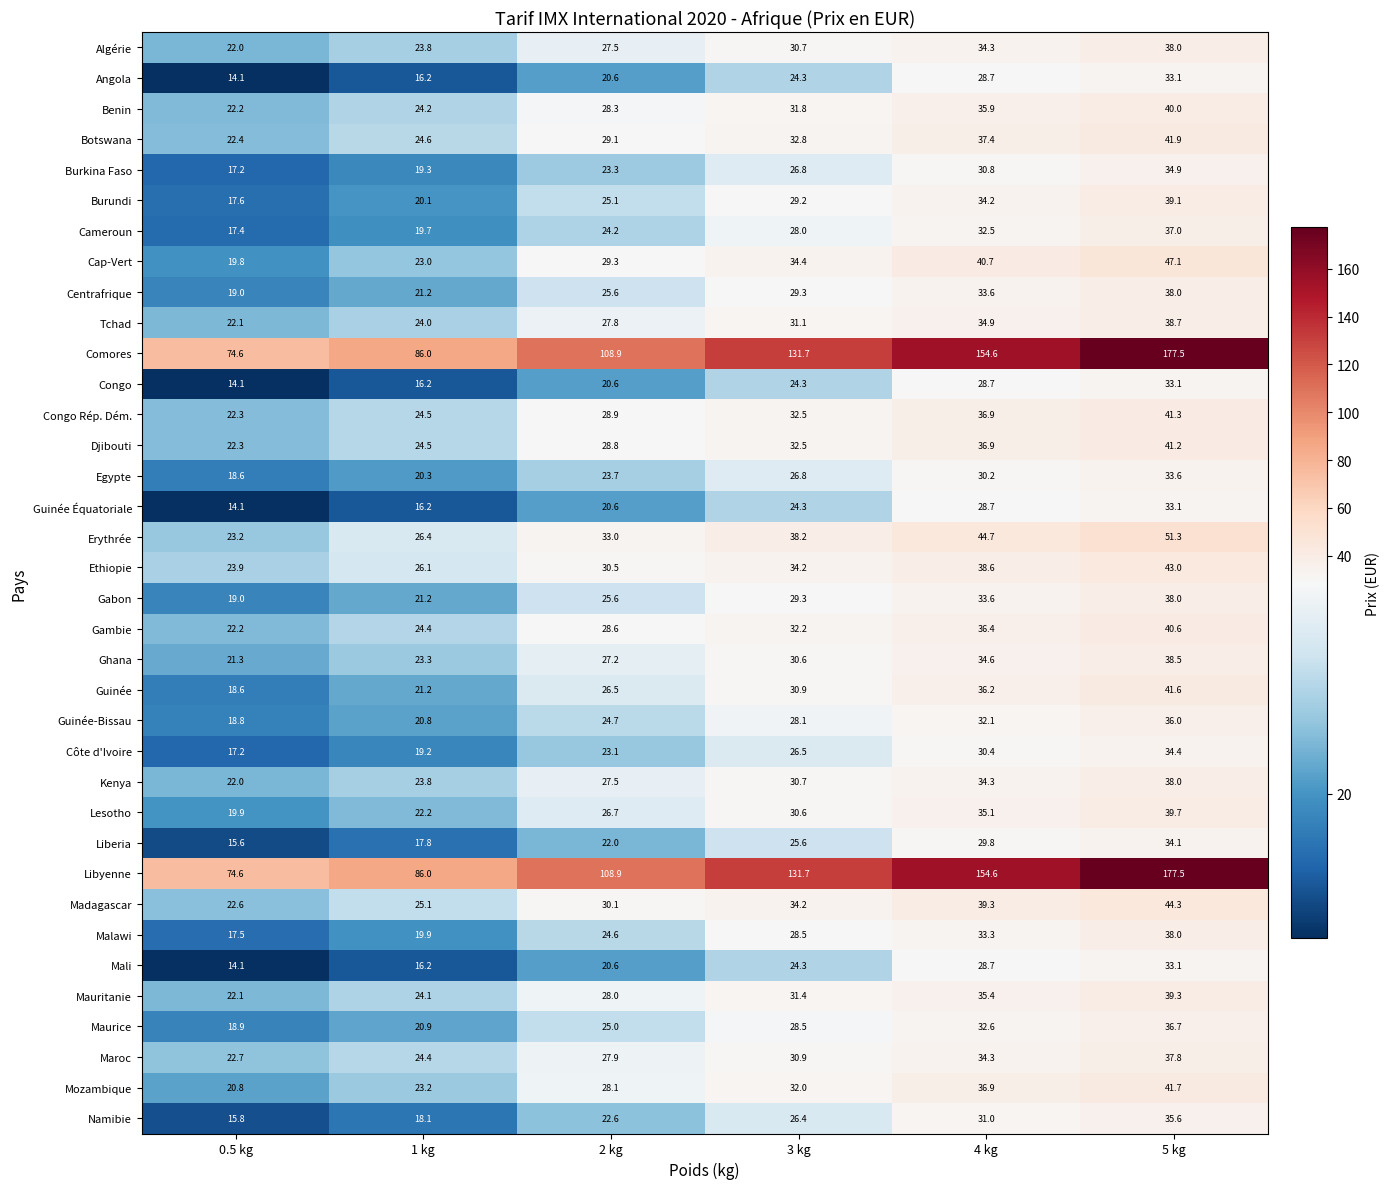

At which category is the sum across all series the highest?

5 kg